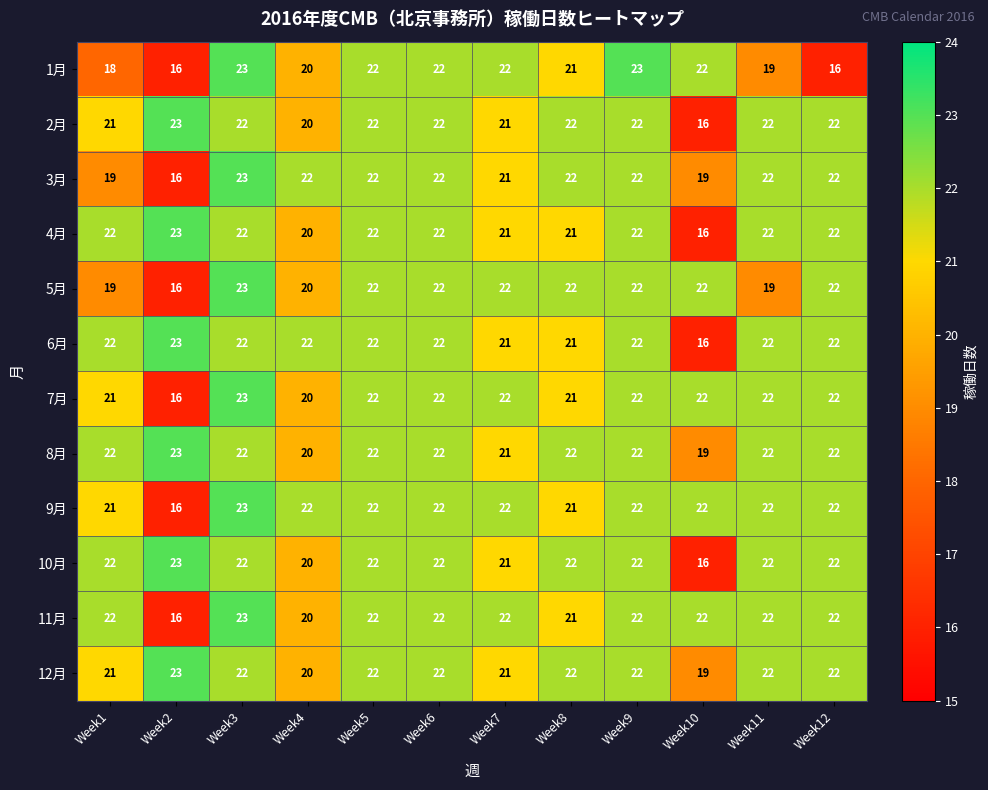

Which category has the highest value in the 5月 series?

Week3